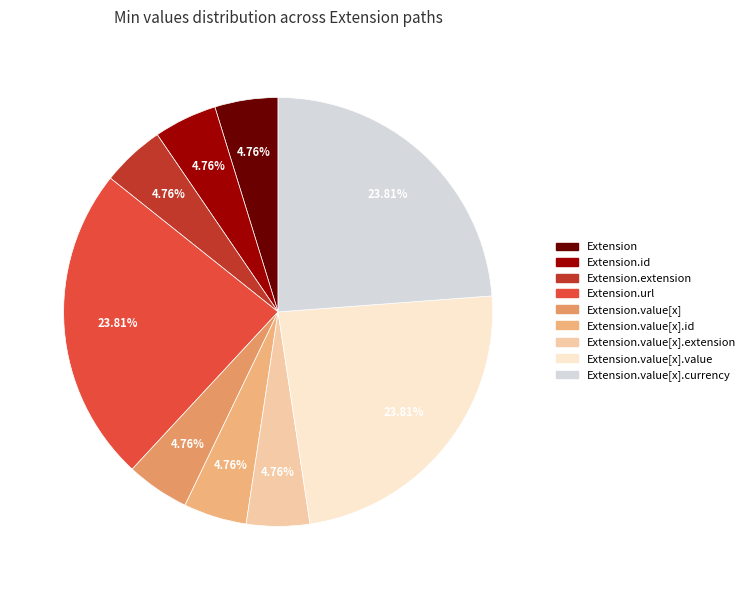

Does Extension.value[x].extension represent more than half of the total?

No